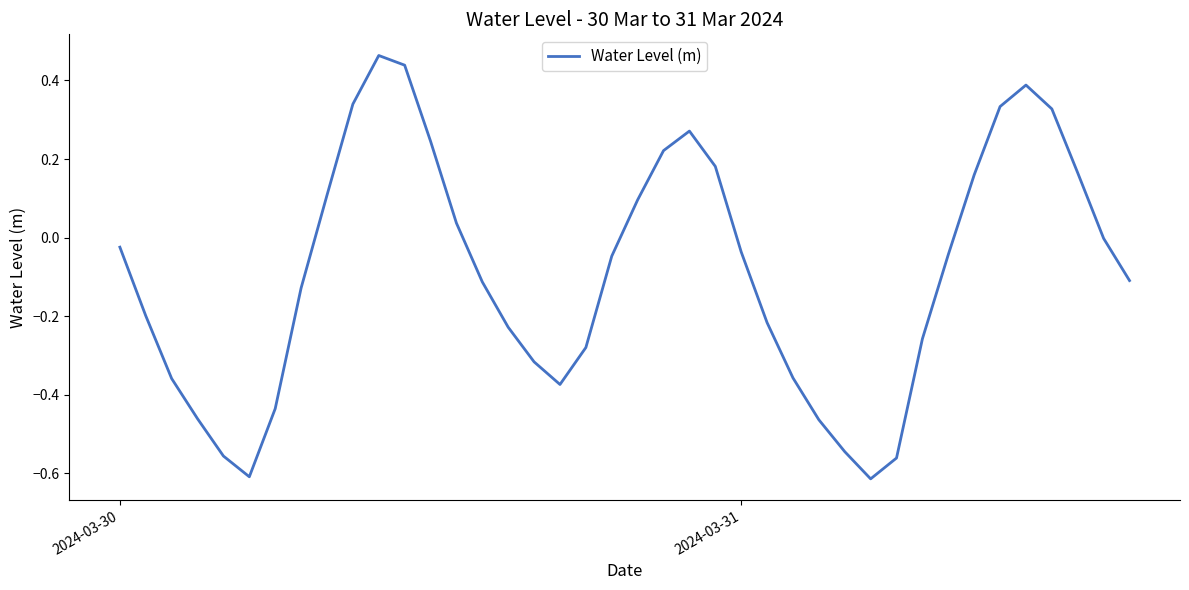

What is the difference between the maximum and minimum values?

1.1